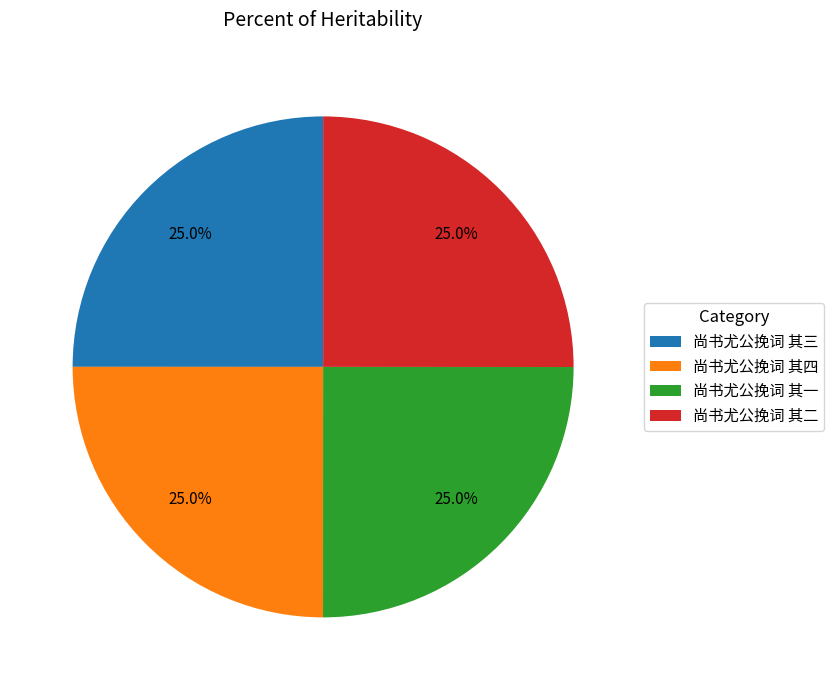

How much of the chart is everything except 尚书尤公挽词 其二?

75.0%